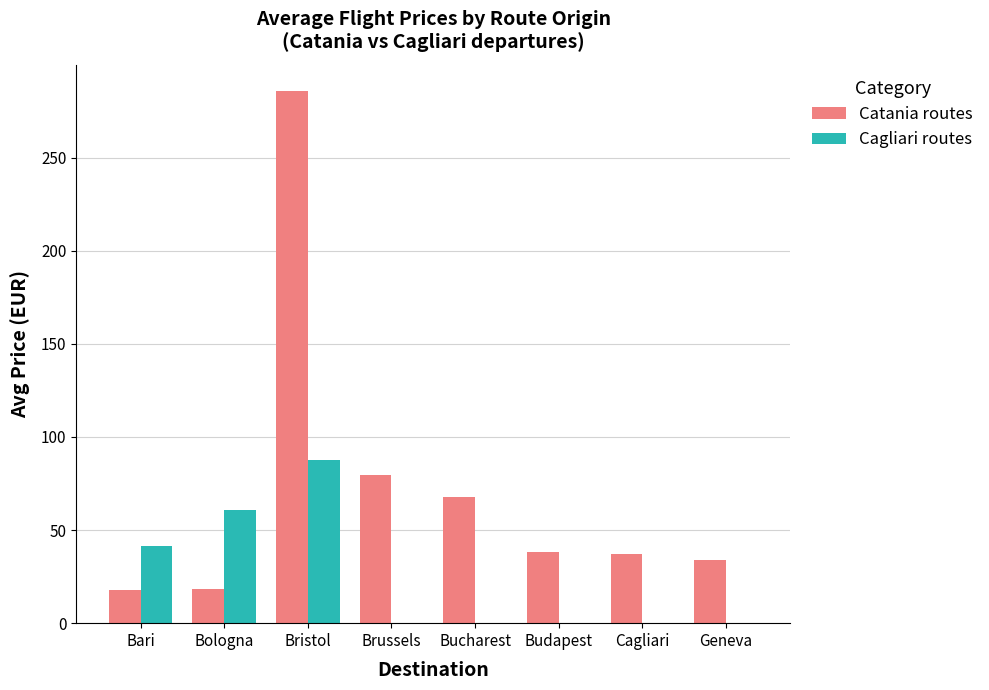

The Cagliari routes series shows 87.6 at Bristol. True or false?

True